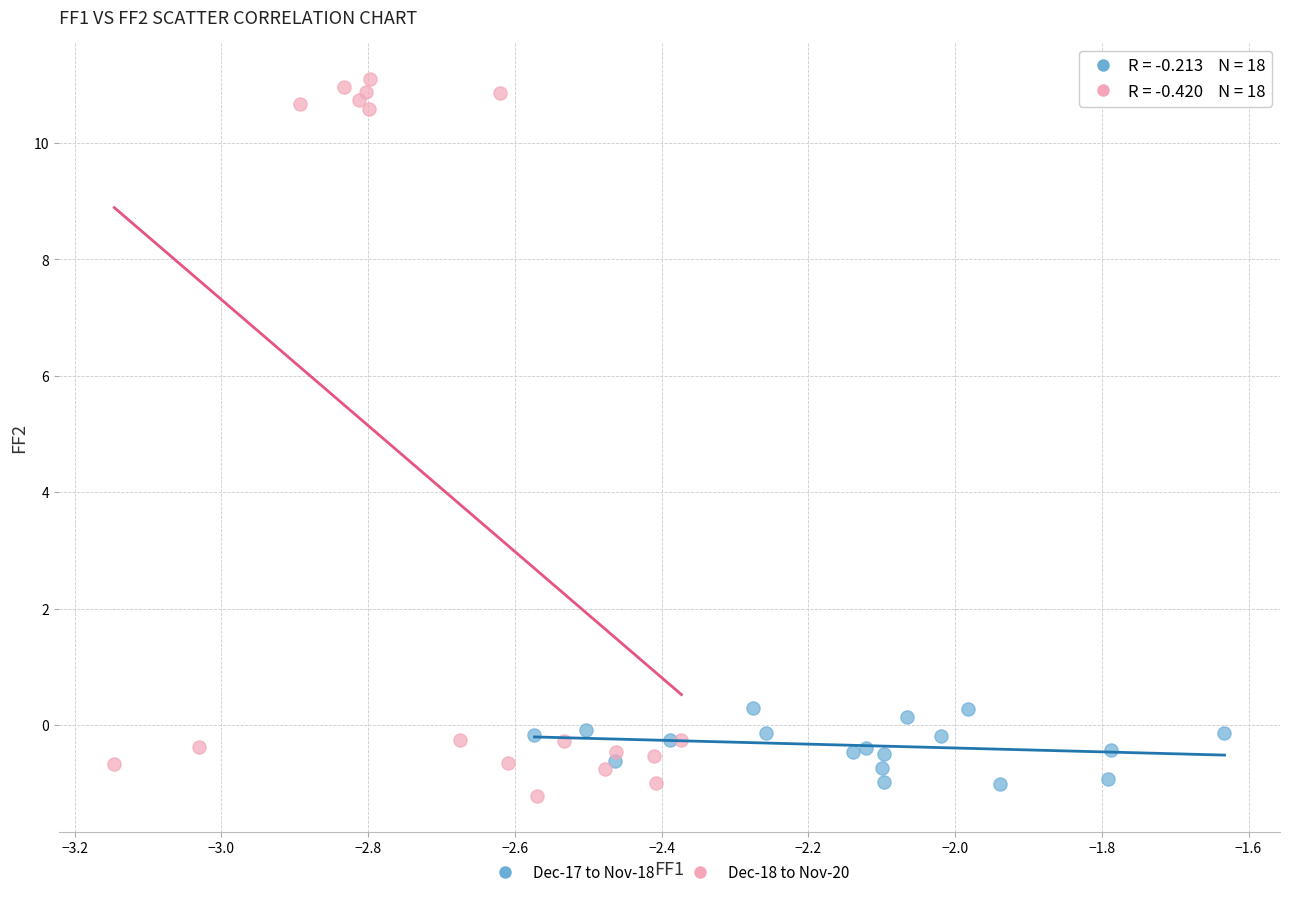

What are all the series names shown in the legend?

Dec-17 to Nov-18, Dec-18 to Nov-20